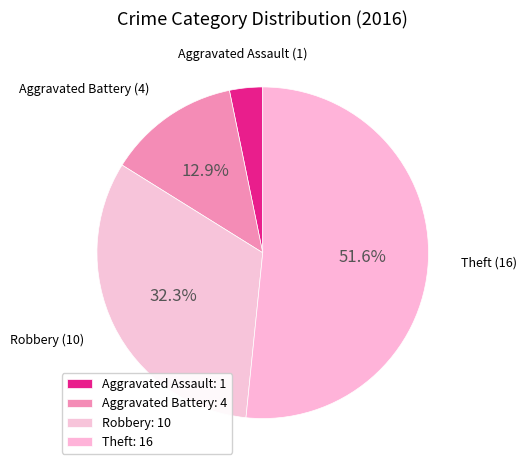

What percentage is the Robbery slice, to the nearest percent?

32%